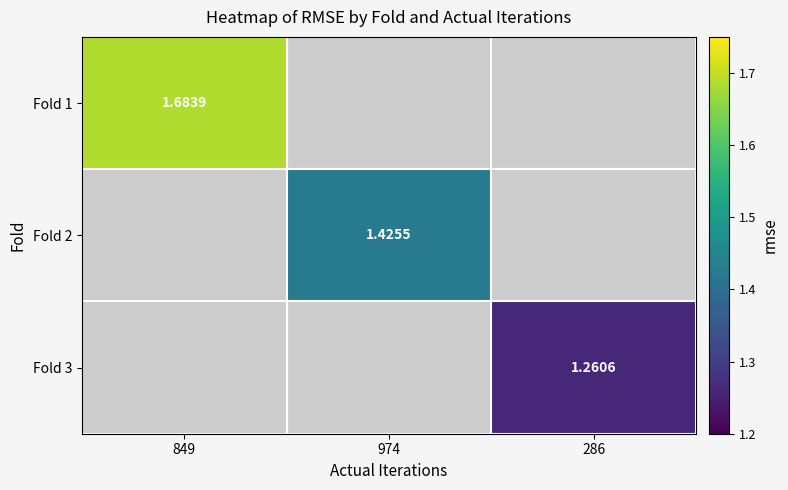

Which series has the widest spread of values?

Fold 1